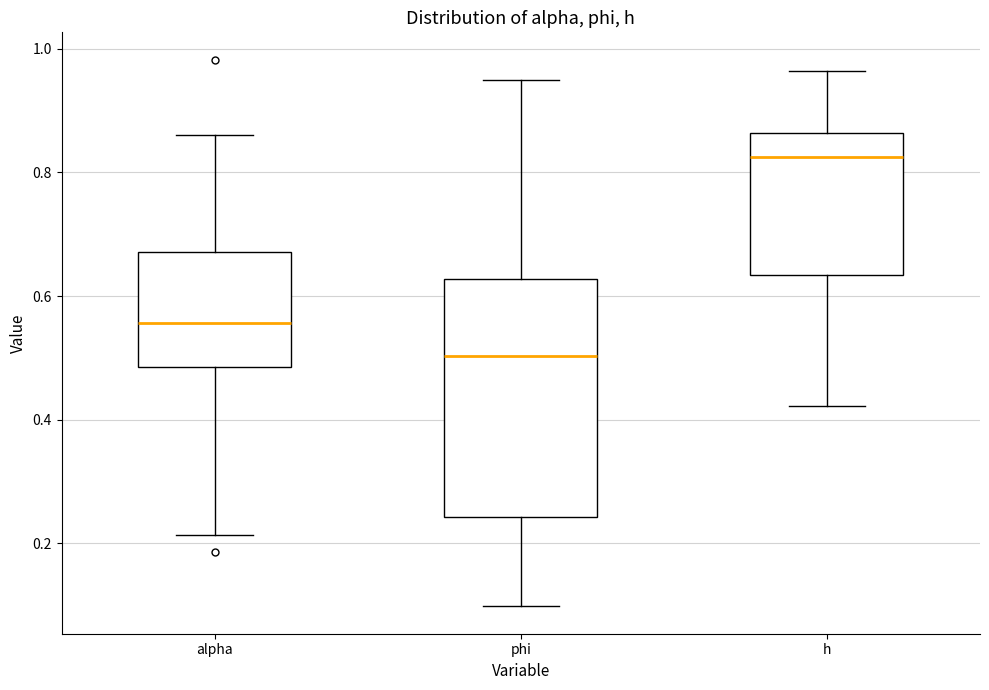

Reading left to right, transcribe this box plot: for each box, give where its median line is, the range the box spans, and where its two whiskers end, as read against the y-axis. The values are not printed on the chart, so give them approximately, as read against the axis.

alpha: median 0.56, box 0.48 to 0.68, whiskers 0.22 to 0.86
phi: median 0.50, box 0.24 to 0.62, whiskers 0.10 to 0.94
h: median 0.82, box 0.64 to 0.86, whiskers 0.42 to 0.96